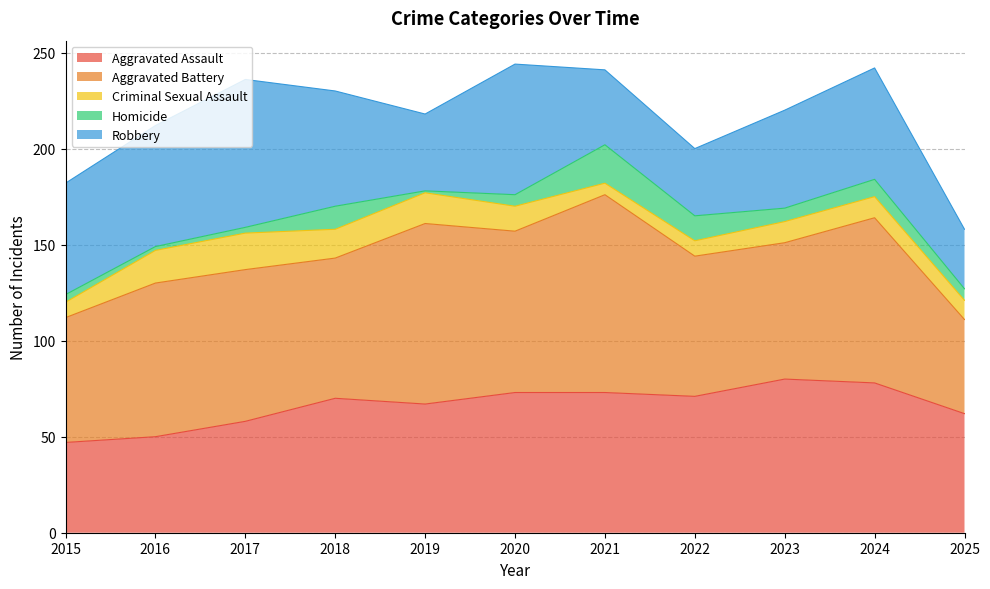

What is the maximum value shown in the chart?

103